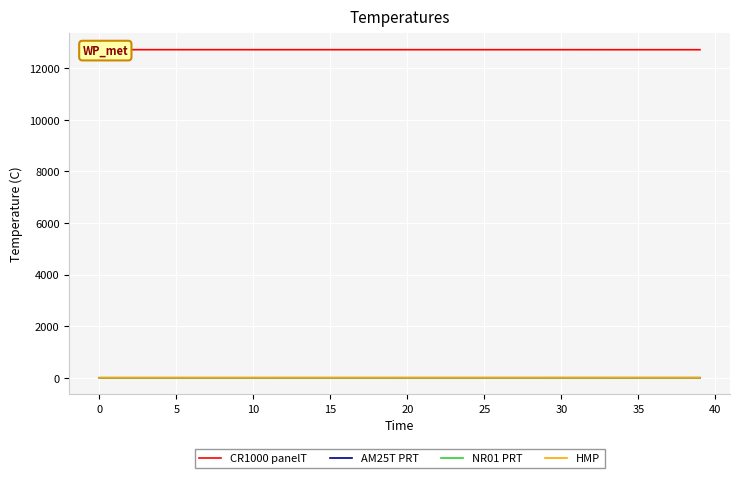

At which label does AM25T PRT reach its peak?

39